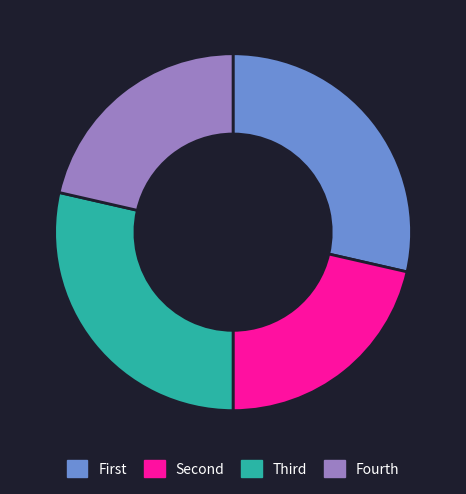

Is it true that Fourth is 8% of the pie?

False